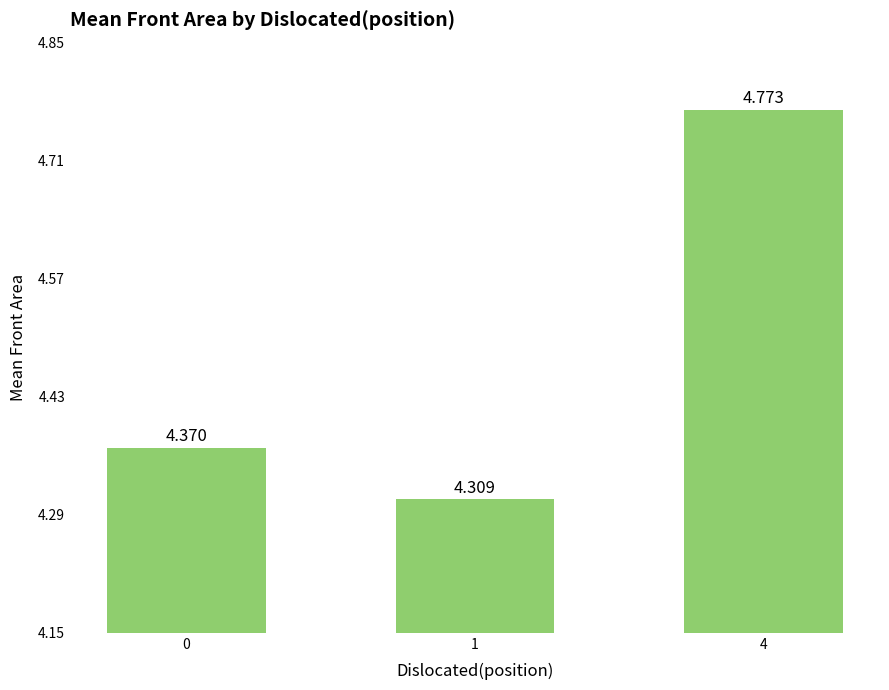

Count the number of data series in this chart.

1